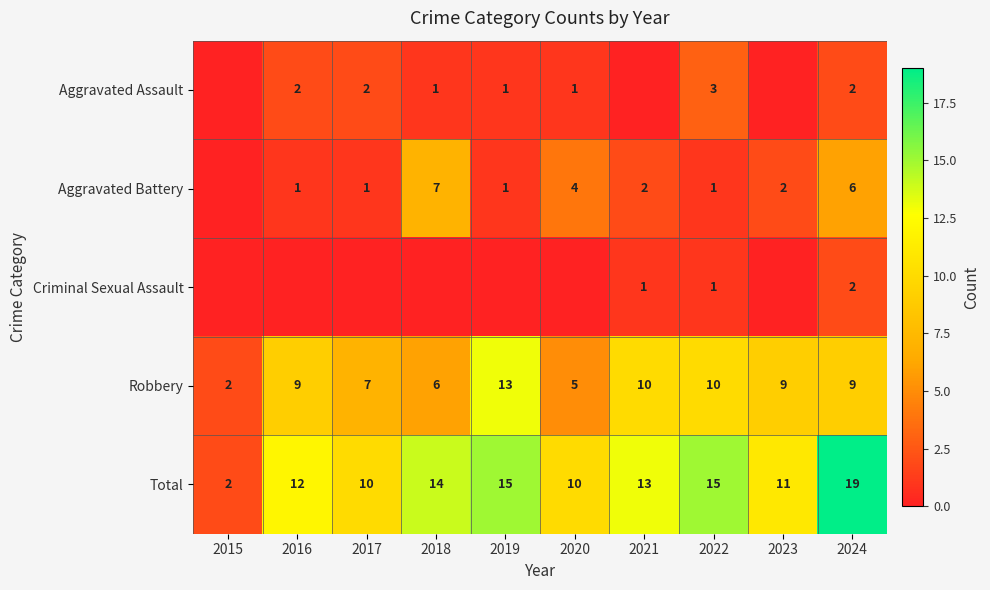

At which label is Robbery closest to 7?

2017